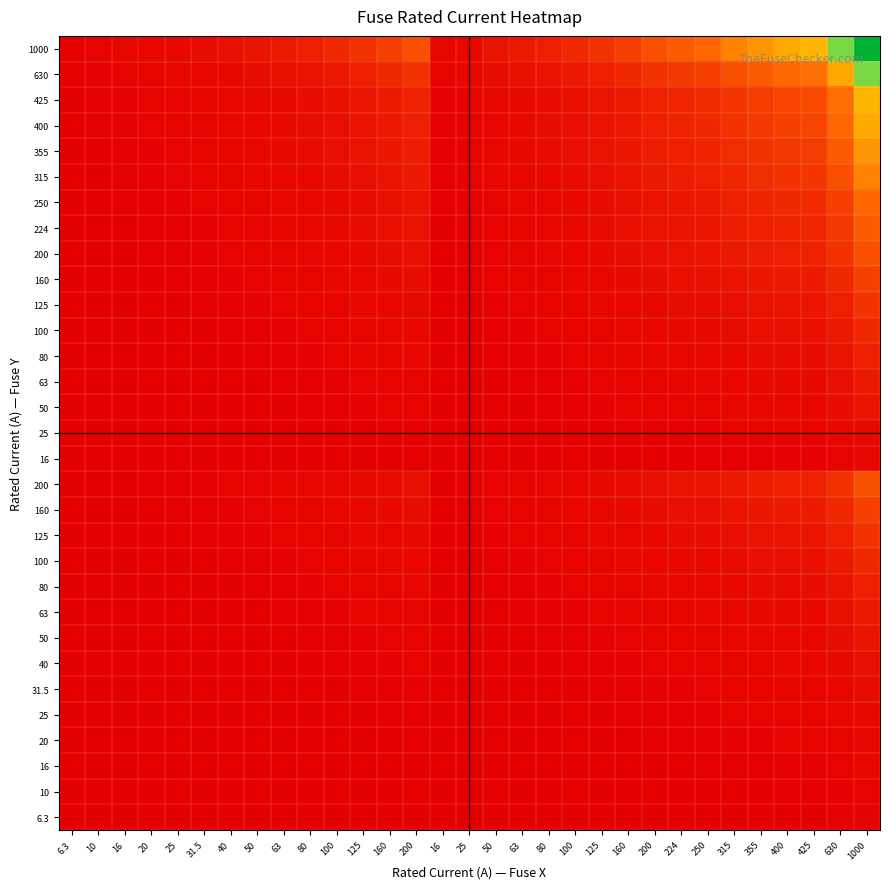

At how many categories does at least one series exceed 0?

31